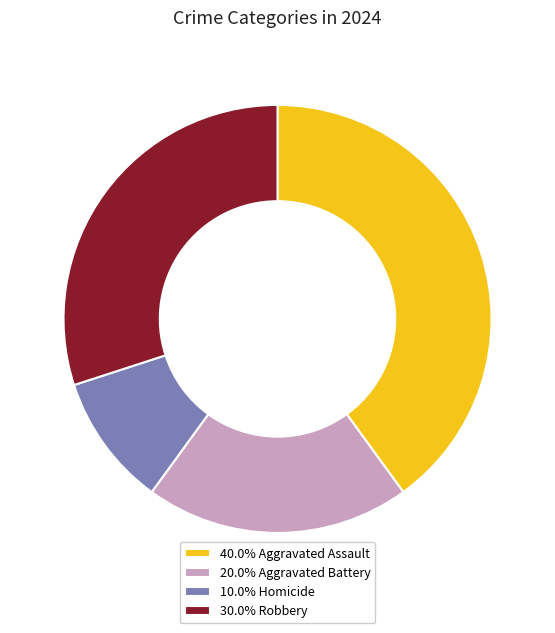

Is there any slice that represents more than half of the pie?

No